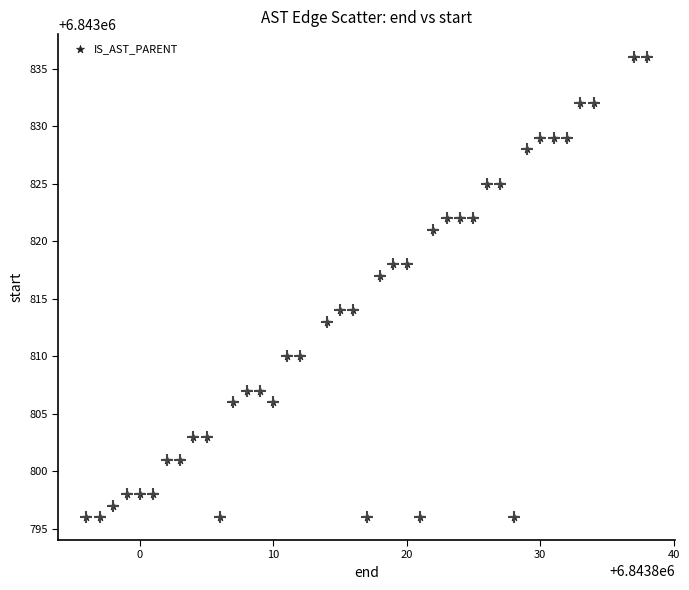

What Y value in the scatter plot is closest to 6843816?

6843817